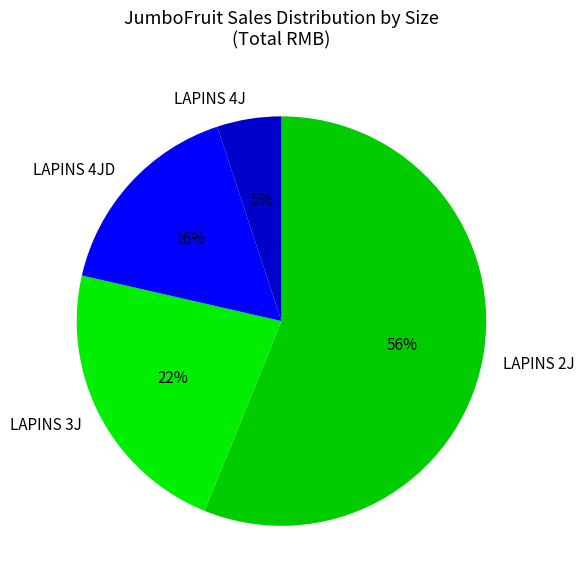

Rank the categories by value from lowest to highest.

LAPINS 4J, LAPINS 4JD, LAPINS 3J, LAPINS 2J